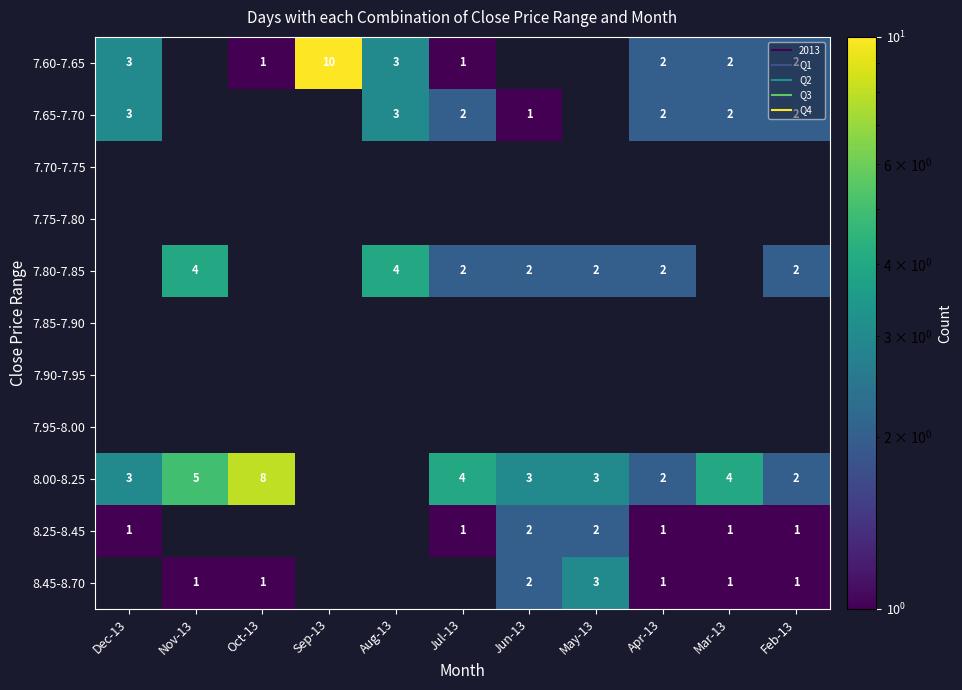

What is the maximum value for 7.65-7.70?

3.0